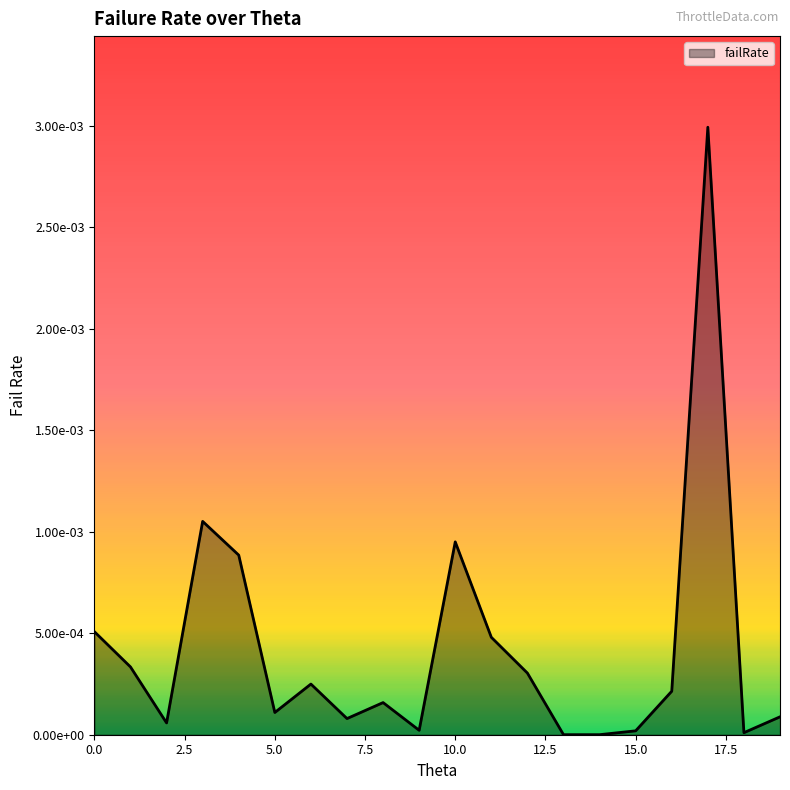

Does the chart have visible grid lines?

No